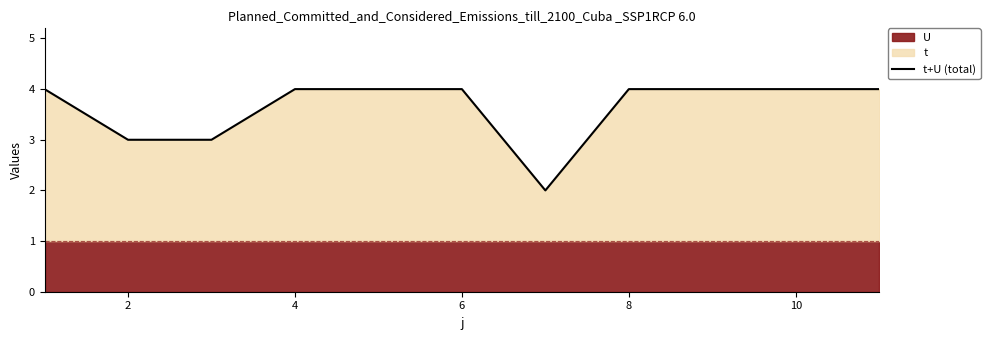

The value of t+U (total) at 2 is 2. True or false?

False